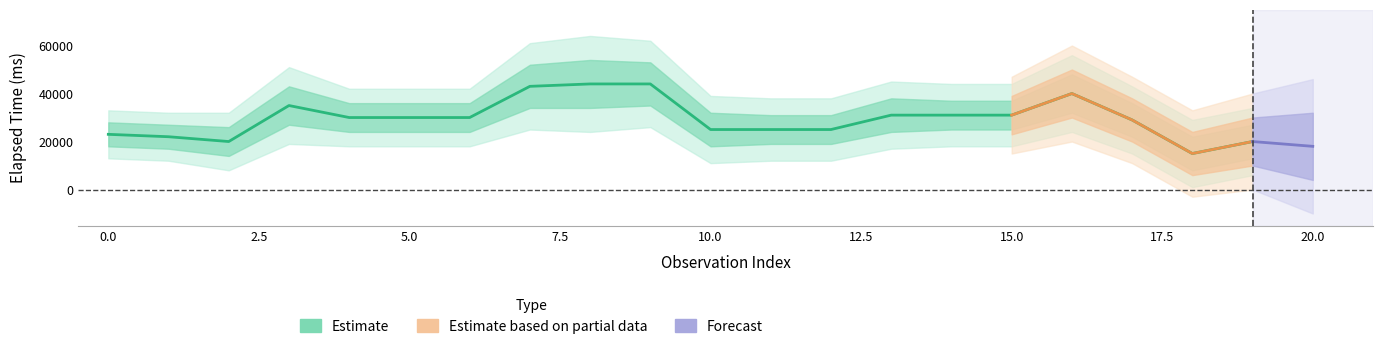

How many interior local valleys does the elapsed_time series have?

2